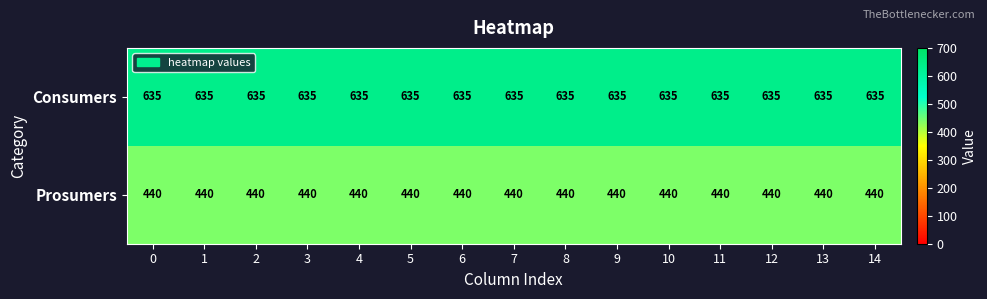

Is it true that Prosumers equals 440 at 2?

True